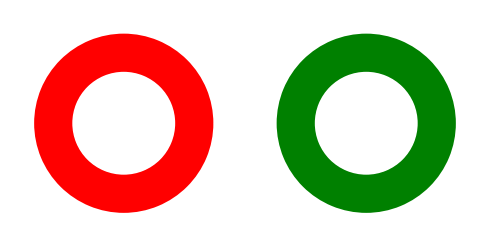

To the nearest percent, what is the combined percentage of 113 and 114?

100%